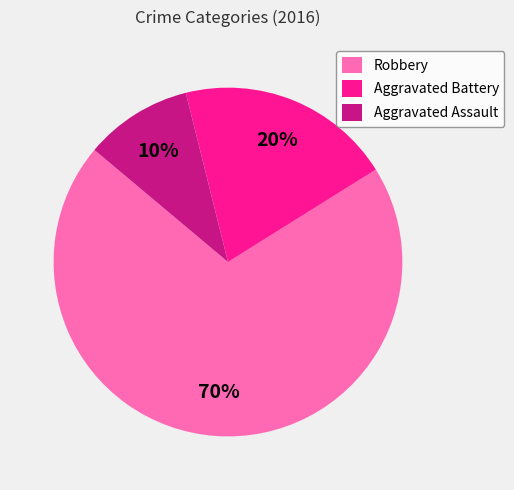

Combined, do Aggravated Assault and Robbery account for over 50%?

Yes